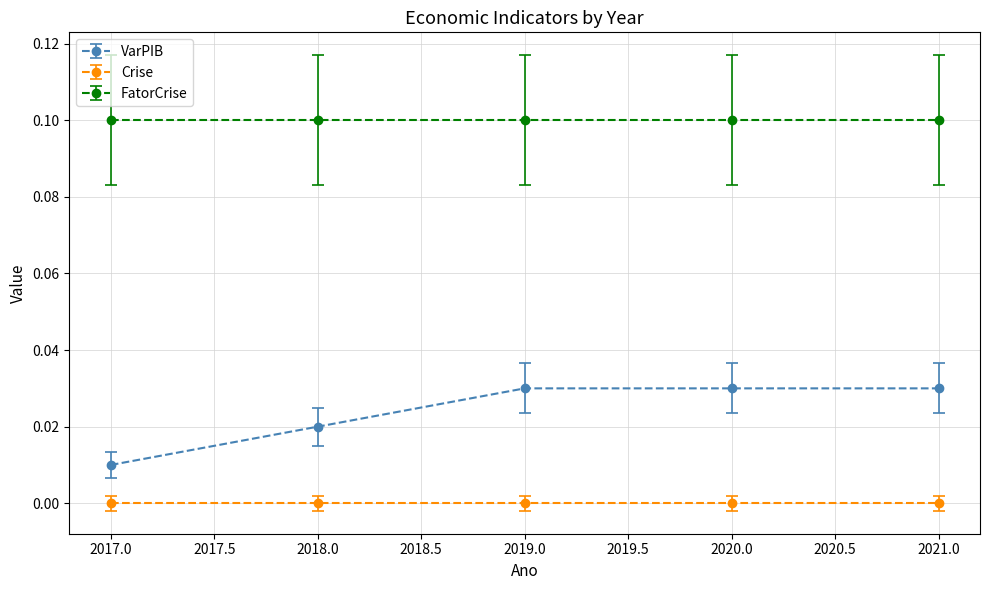

Between 2017.0 and 2020.0, which series saw the biggest shift?

VarPIB